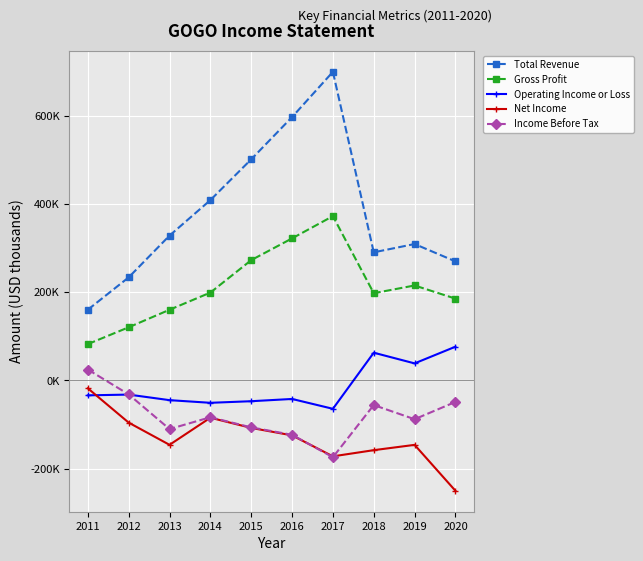

Does the chart have visible grid lines?

Yes